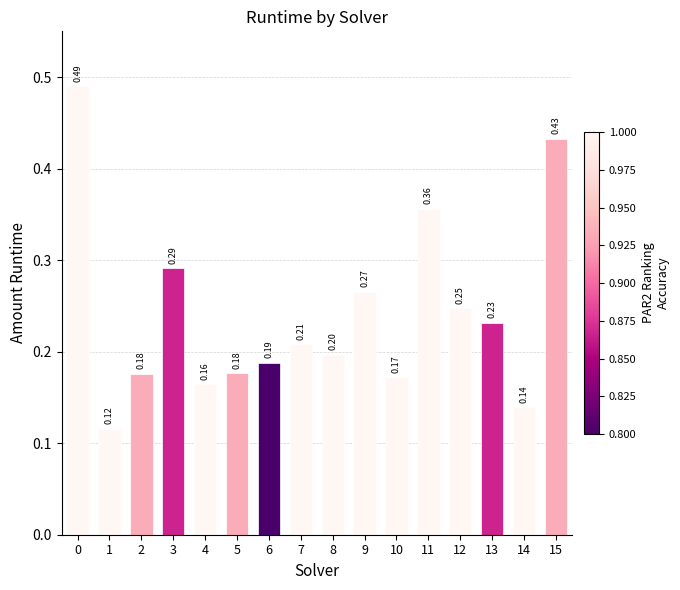

What is the sum of all values?

3.9